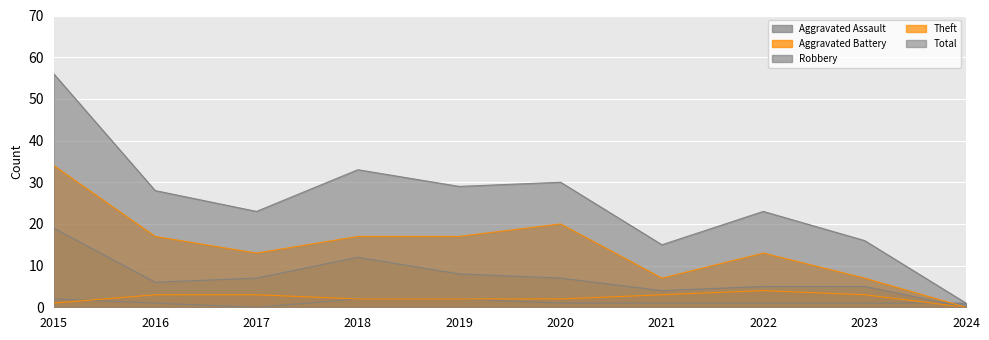

What is the total value across all series at 2021?

30